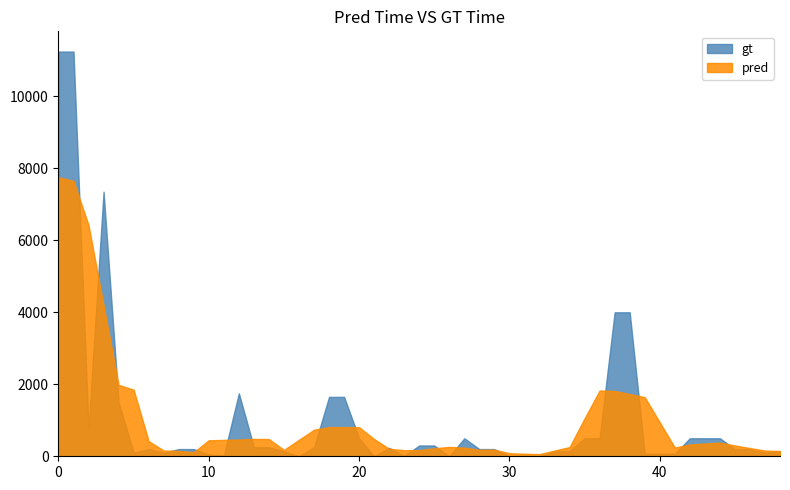

Rank the series by their maximum value, from lowest to highest.

pred, gt